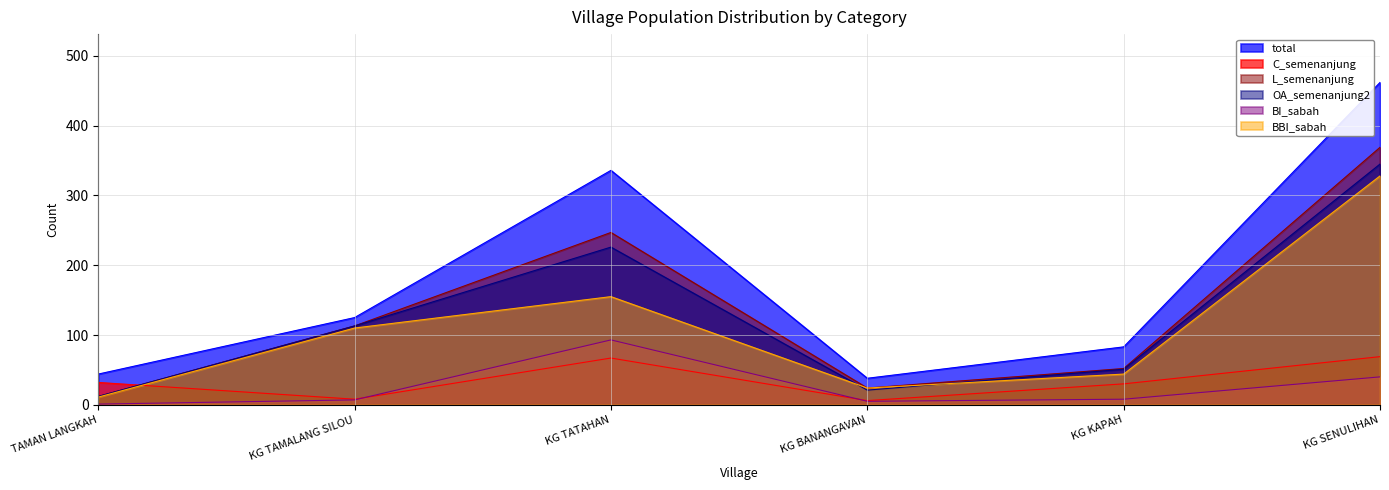

What is the minimum value for BI_sabah?

1